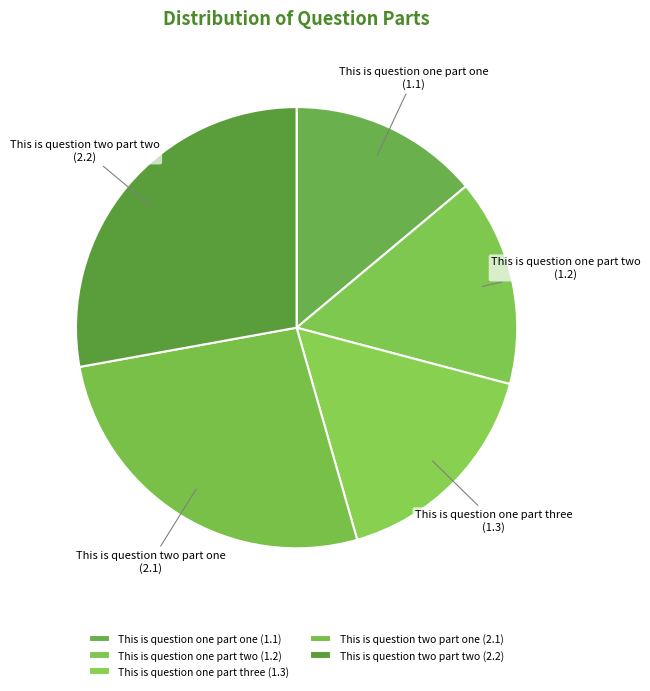

The This is question one part one slice represents 14% of the pie. True or false?

True